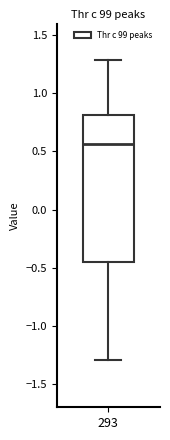

Transcribe this box plot: give where the median line is, the range the box spans, and where the two whiskers end, as read against the y-axis. The values are not printed on the chart, so give them approximately, as read against the axis.

median 0.55, box -0.45 to 0.80, whiskers -1.30 to 1.30